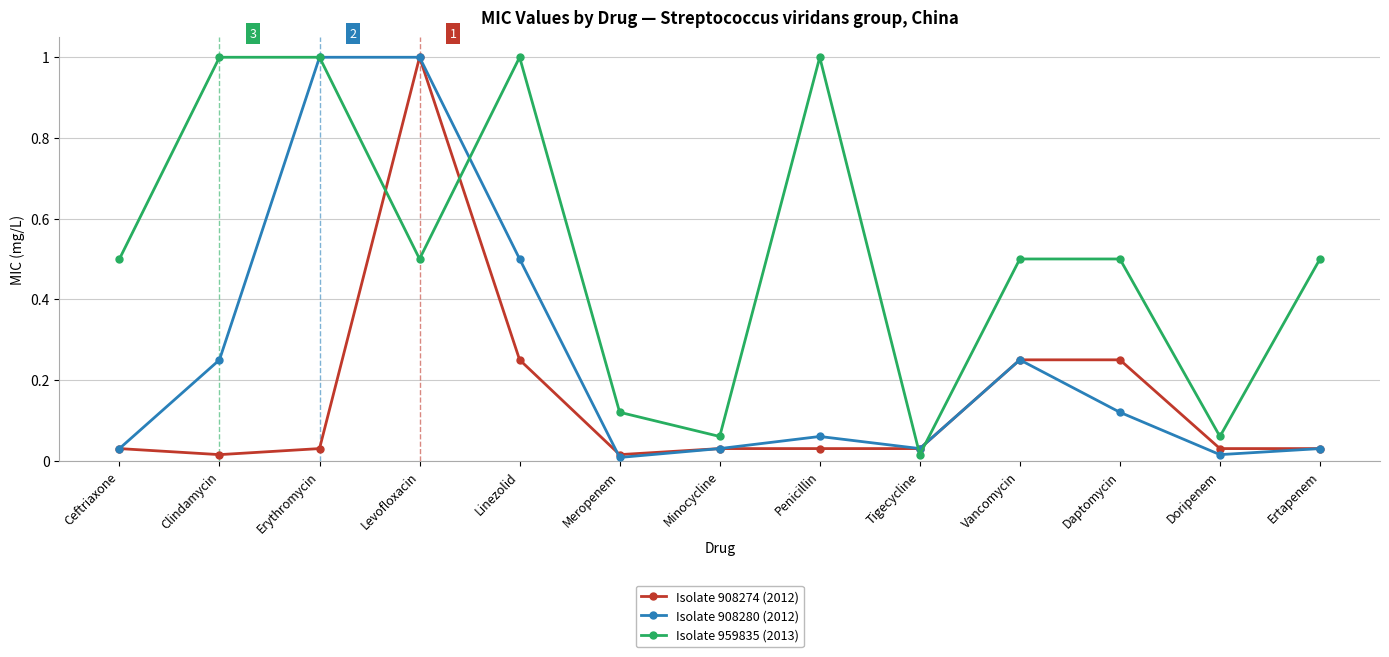

How many intersections are there between Isolate 959835 (2013) and Isolate 908274 (2012)?

4